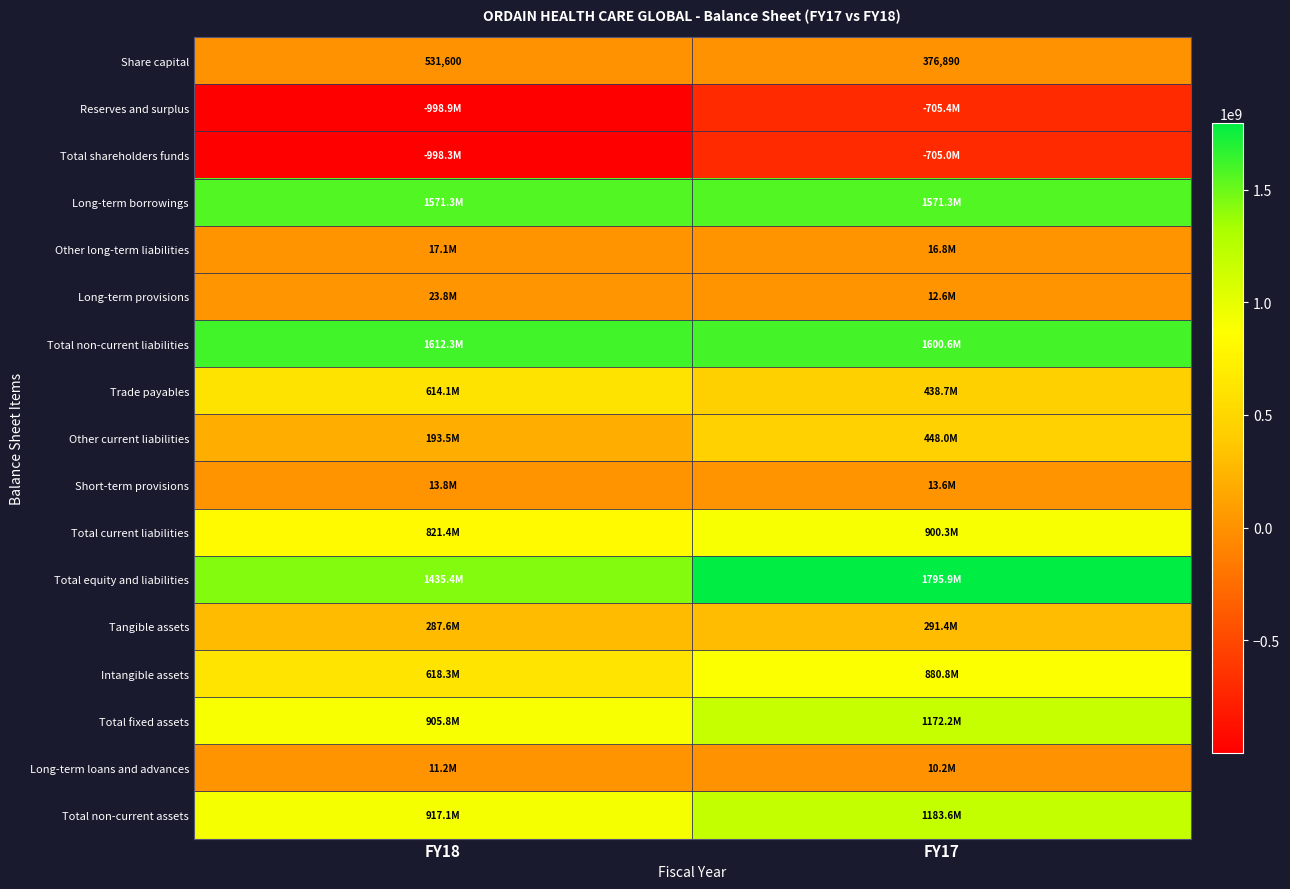

At how many categories does at least one series exceed -185070704?

2